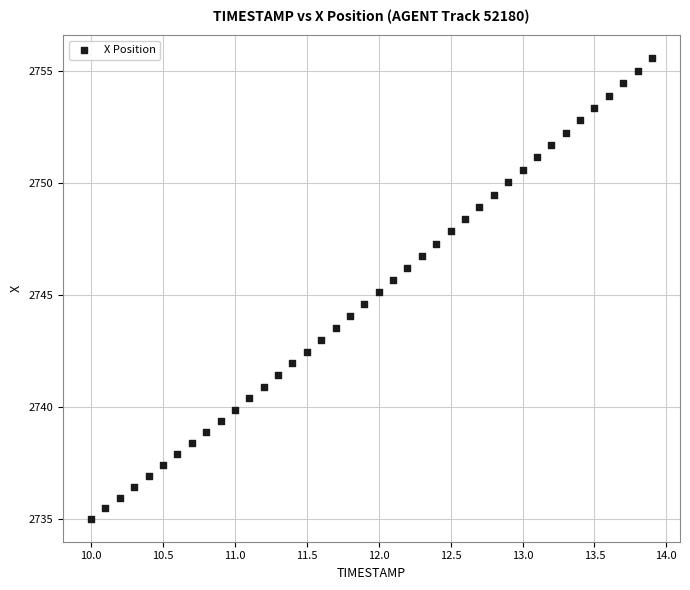

What is the range of X values (max minus min)?

3.9